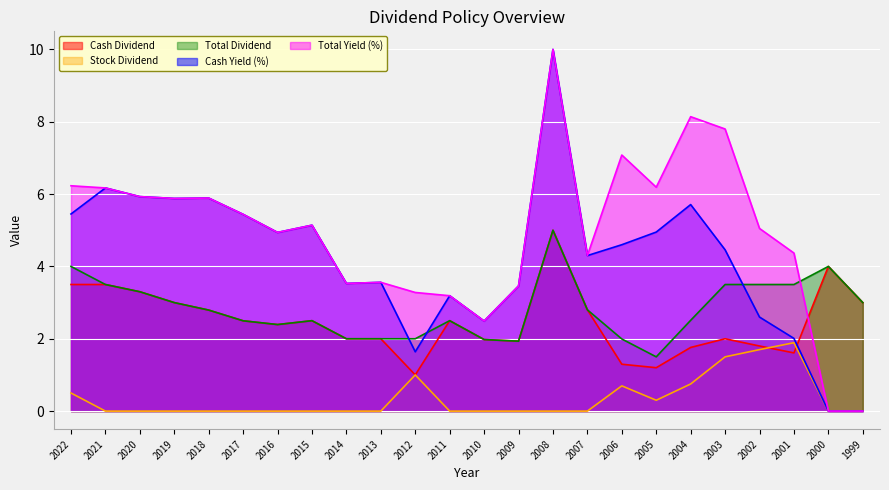

How many lines are shown in the chart?

5